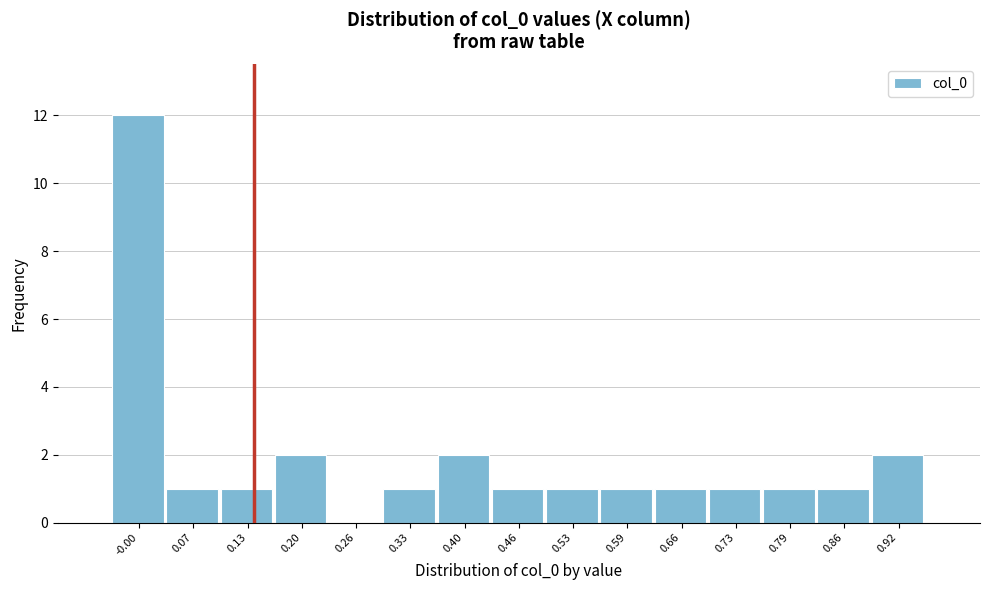

Reading left to right, list all the values displayed in this chart.

-0.00=12	0.07=1	0.13=1	0.20=2	0.26=0	0.33=1	0.40=2	0.46=1	0.53=1	0.59=1	0.66=1	0.73=1	0.79=1	0.86=1	0.92=2